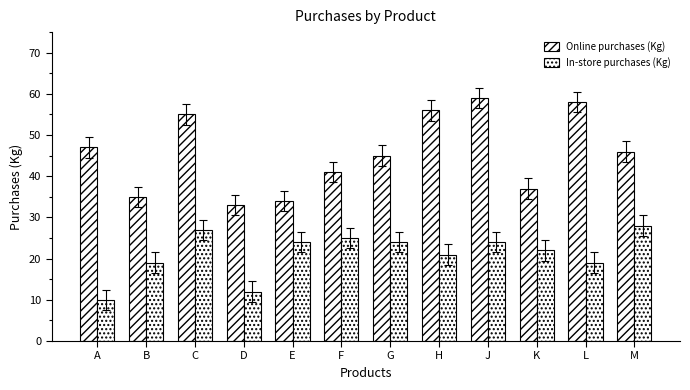

What is the label of the 9th bar from the left?

J